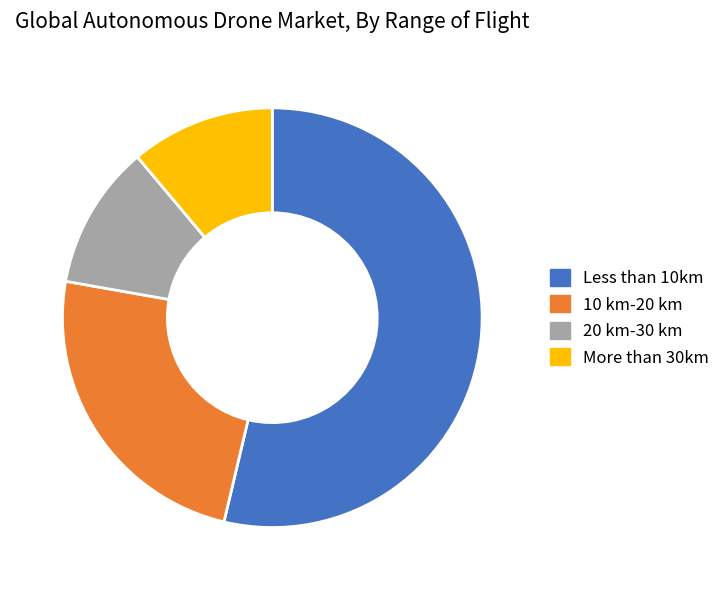

Is there a majority slice in this chart?

Yes